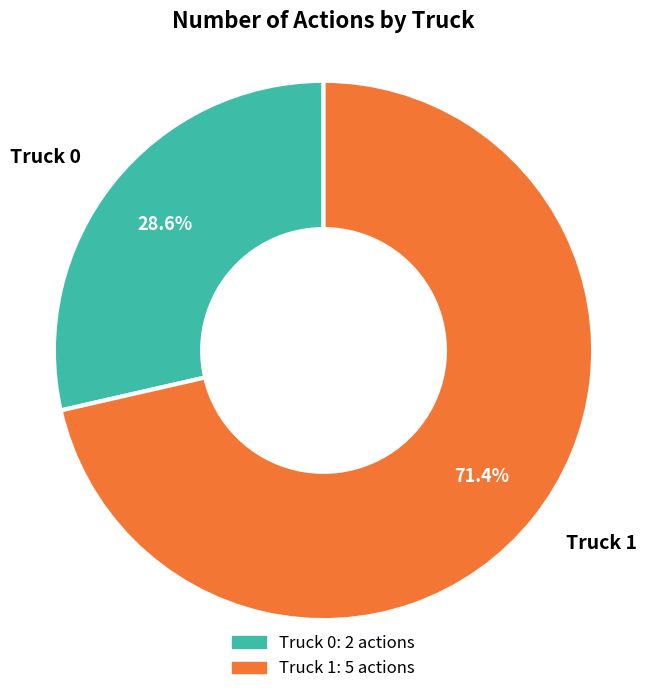

What is the largest slice in the pie chart?

Truck 1